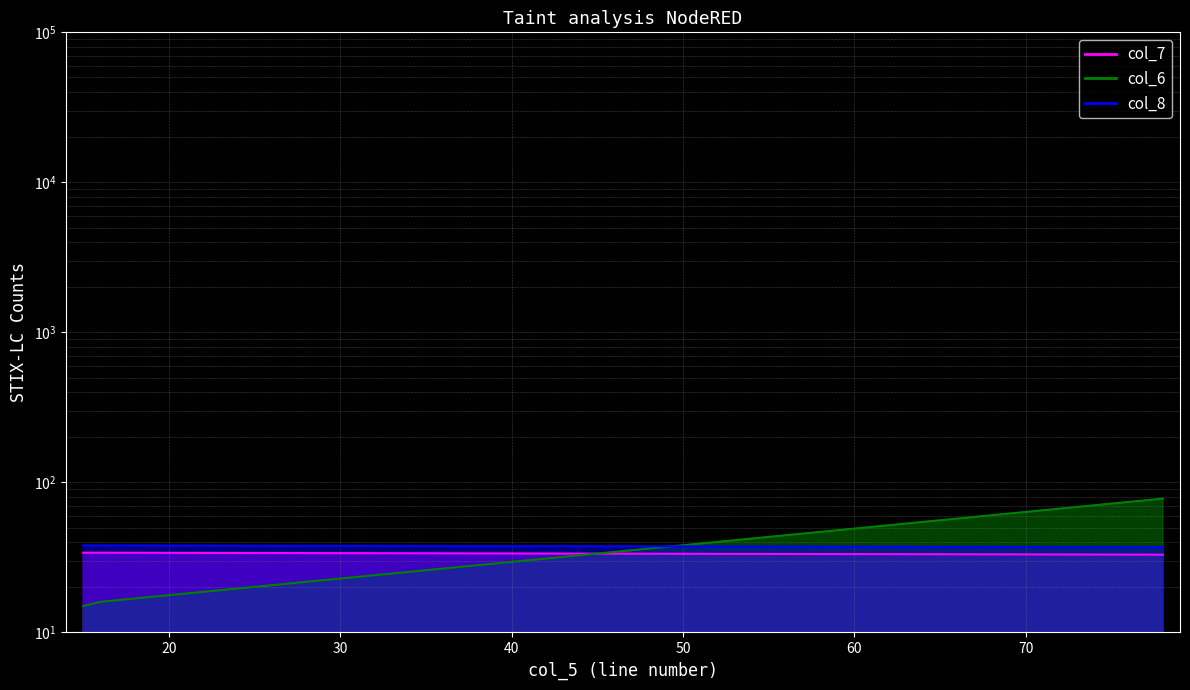

What are all the series names shown in the legend?

col_7, col_6, col_8